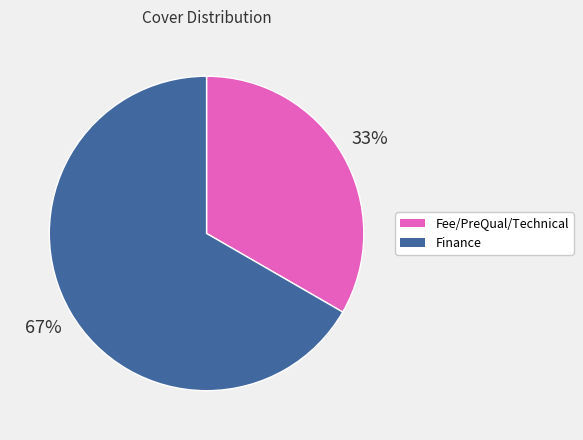

To the nearest percent, what percentage of the pie is Fee/PreQual/Technical?

33%